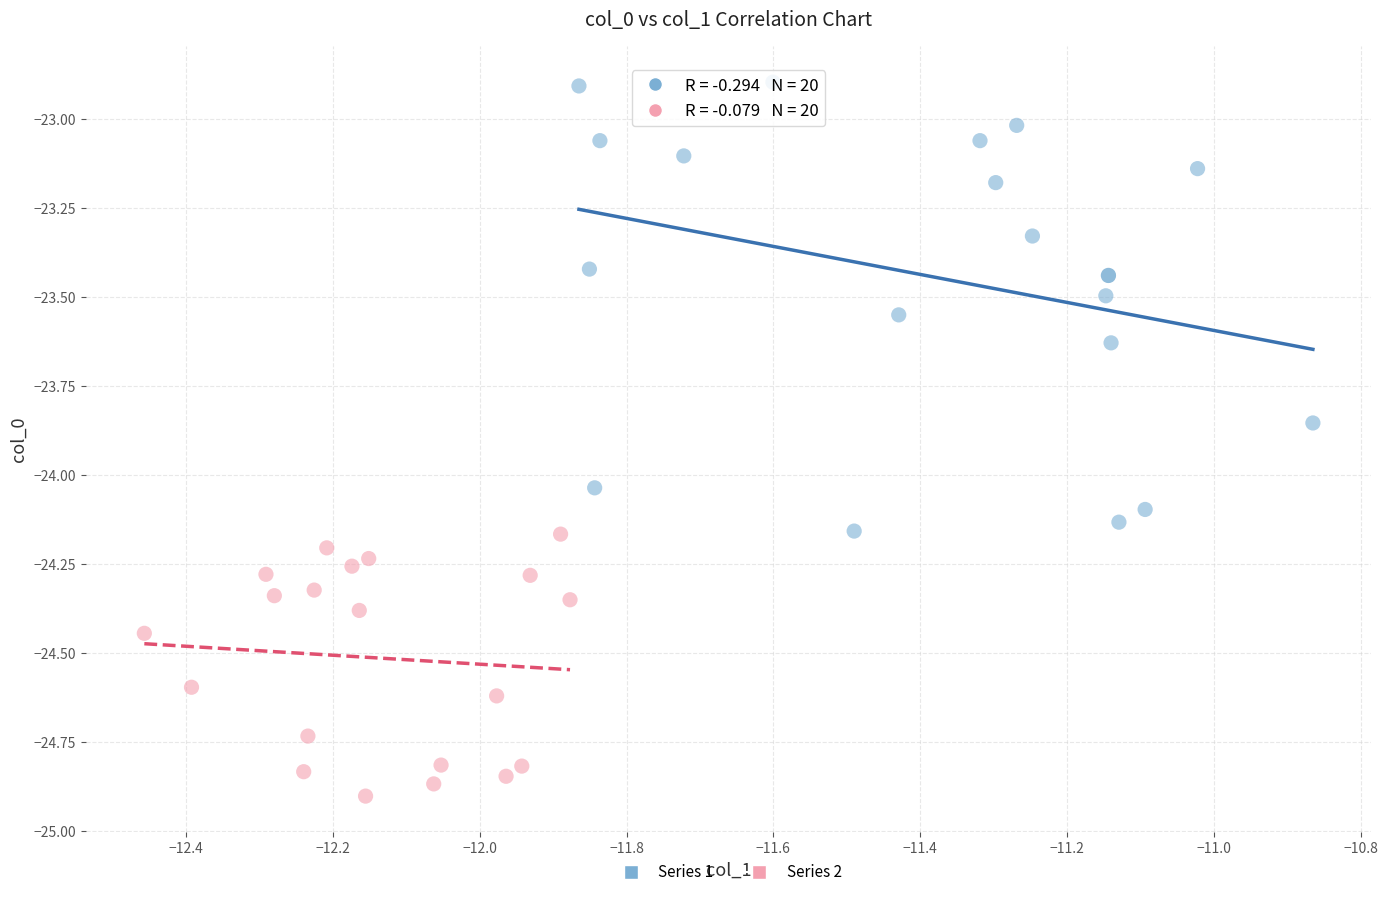

Which series has the largest Y range (max minus min)?

Series 1